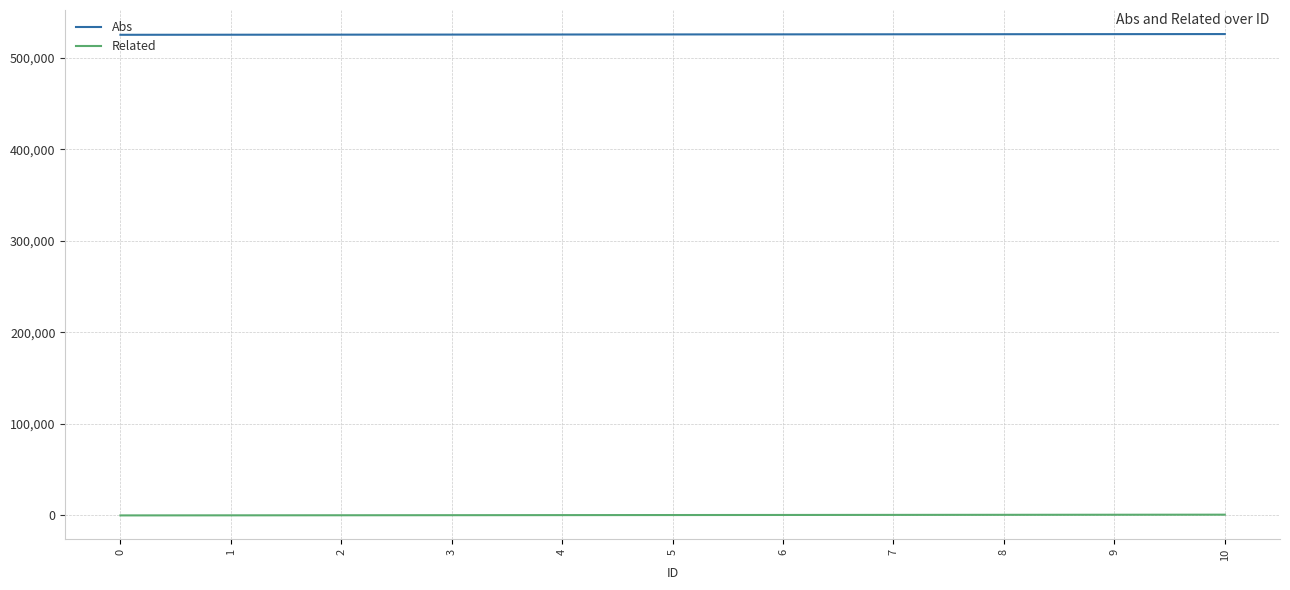

What is the difference between the highest and lowest values at 6?

525231